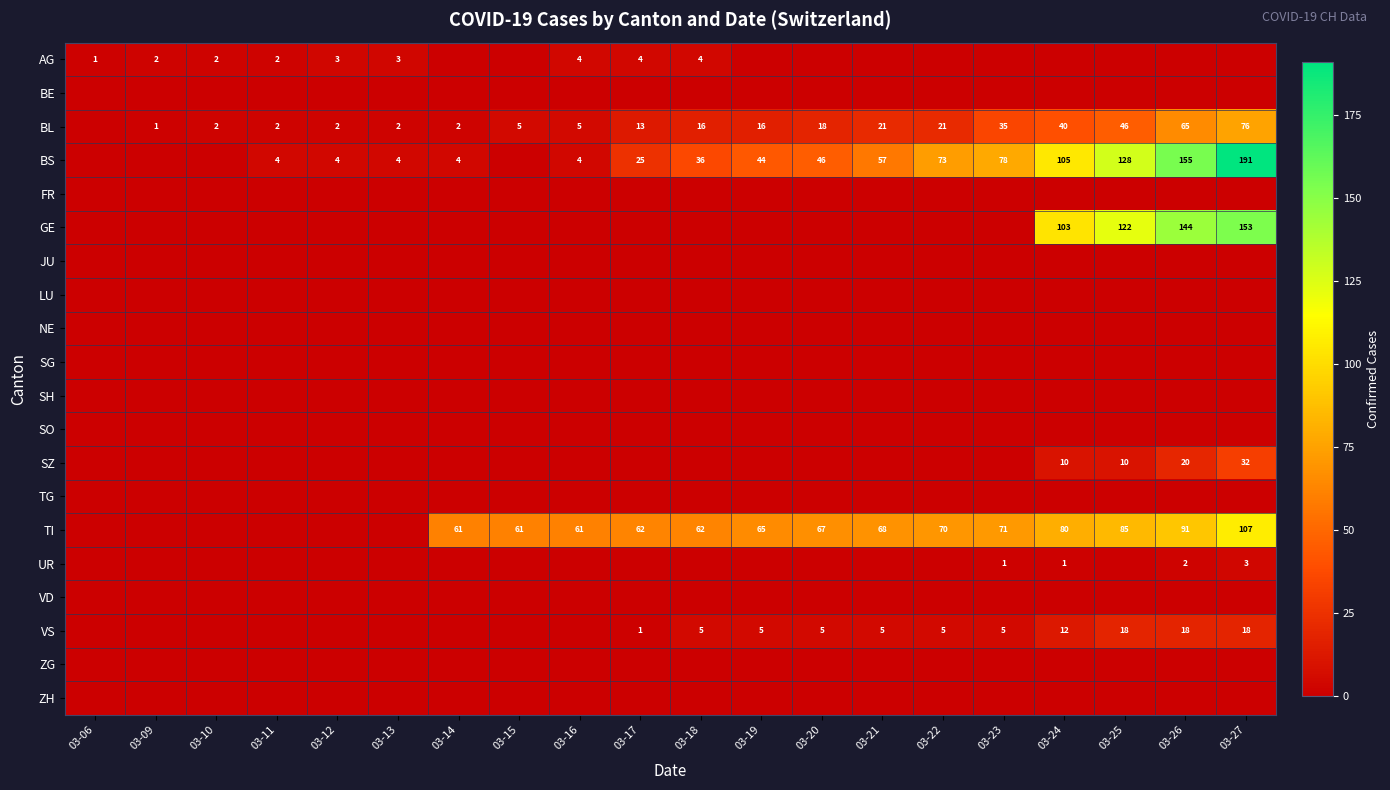

Is it true that TI equals 61 at 03-14?

True